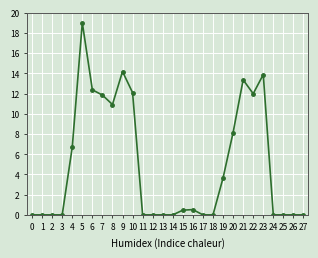

True or false: the data has more than 2 interior local peaks.

True